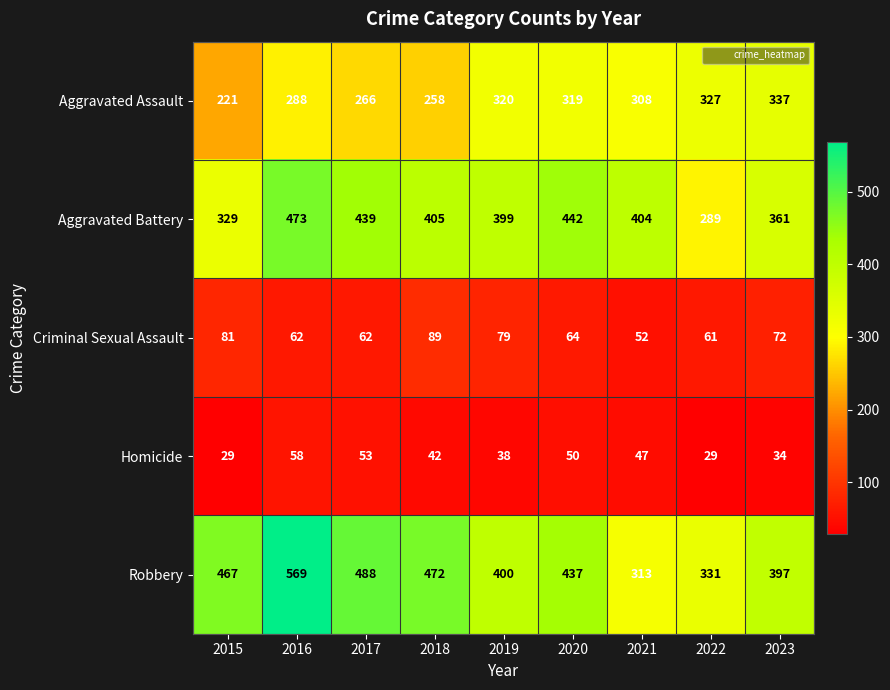

Rank the series by their maximum value, from highest to lowest.

Robbery, Aggravated Battery, Aggravated Assault, Criminal Sexual Assault, Homicide